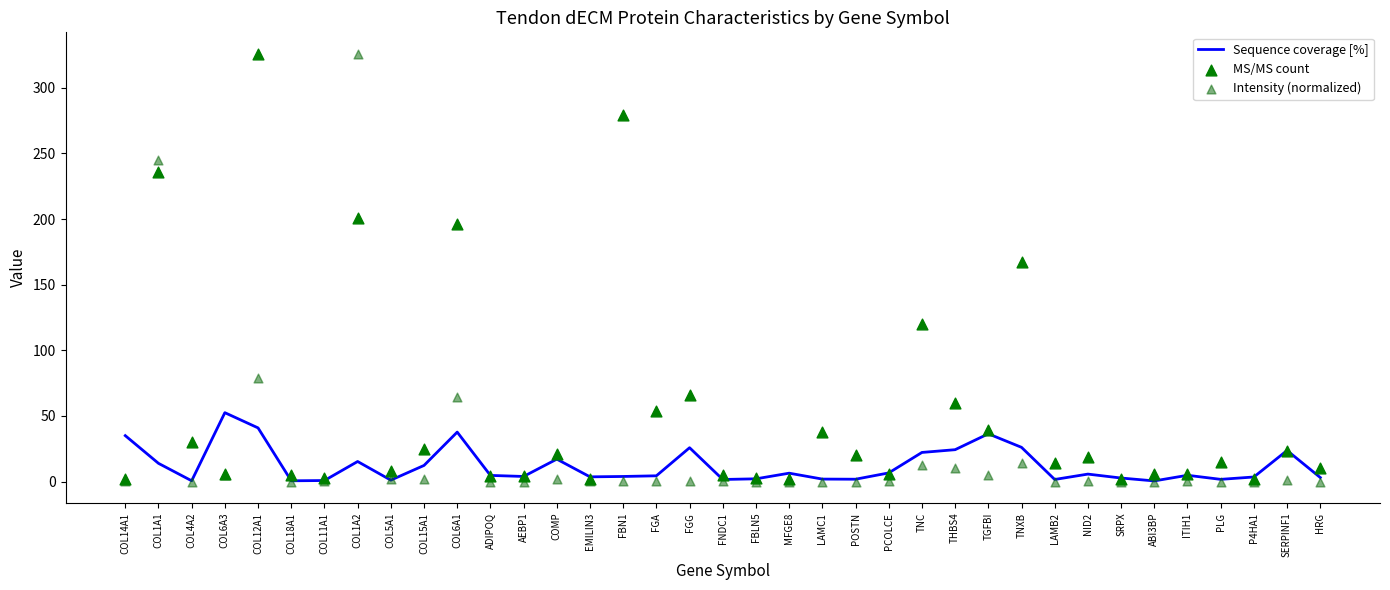

Which series has the largest total across all categories?

MS/MS count